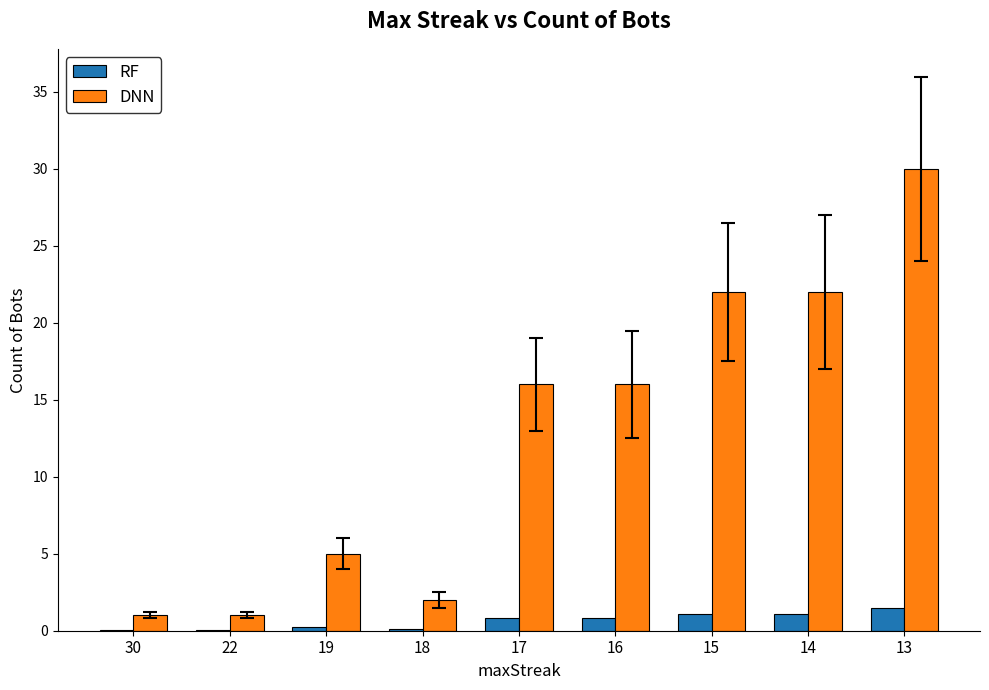

Is the value of DNN at 18 greater than the value of RF at 18?

Yes